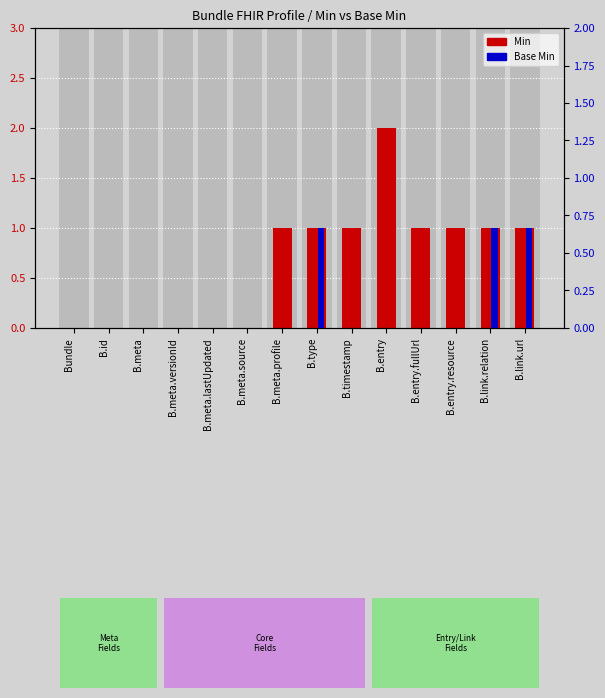

Which has a higher value, B.meta.versionId or B.entry?

B.entry